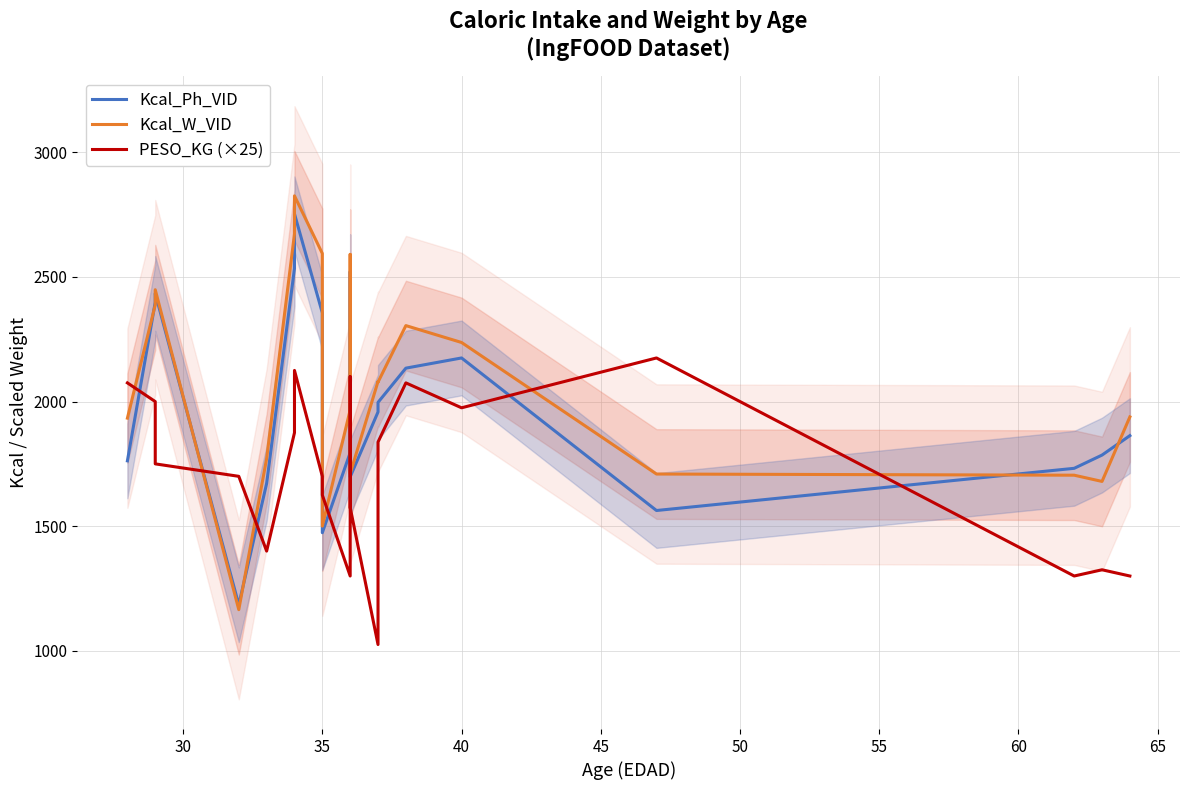

Is this an area chart (filled region under the line)?

No